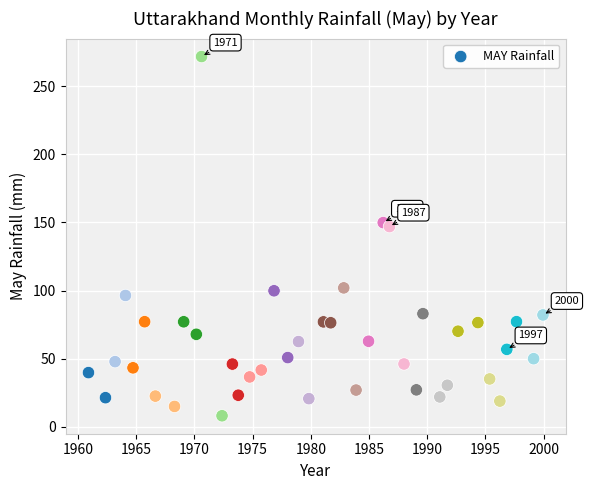

What Y value in the scatter plot is closest to 139?

146.9